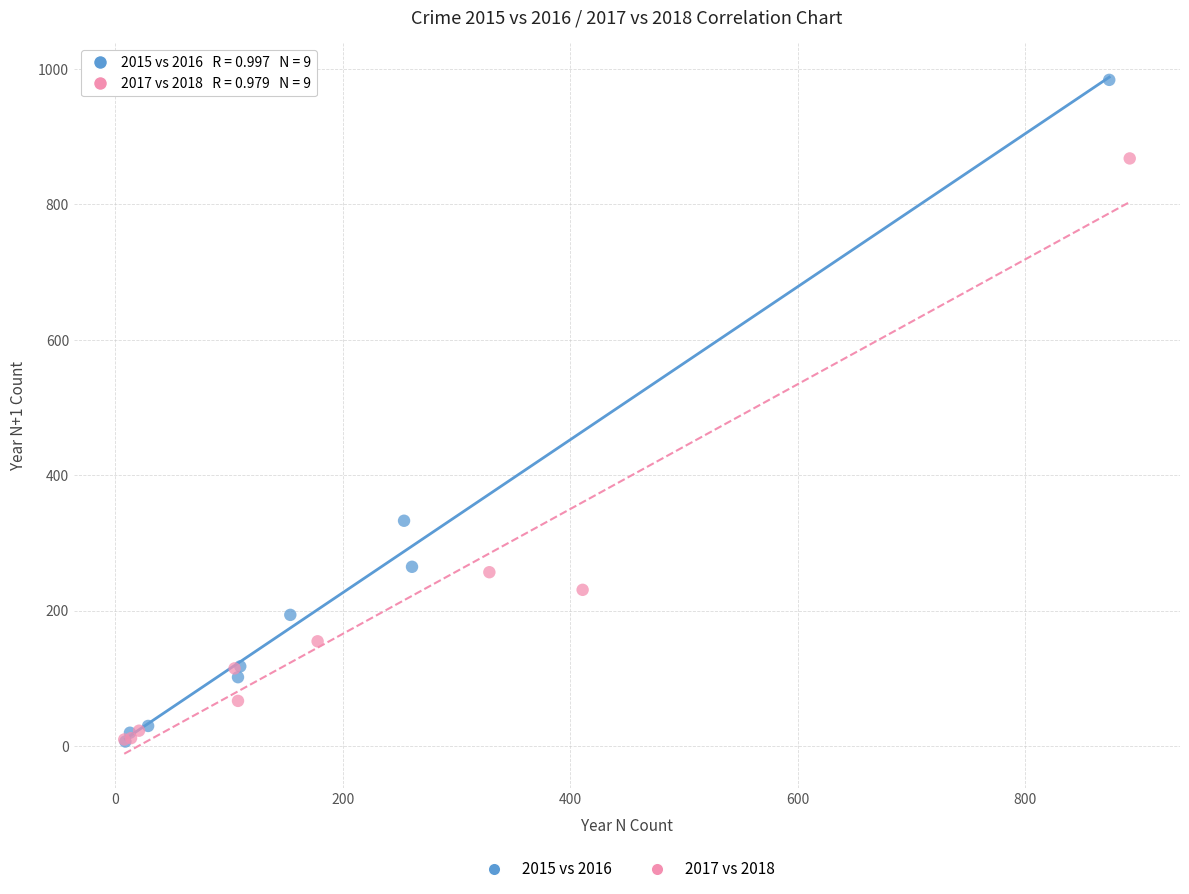

Which series has the largest Y range (max minus min)?

2015 vs 2016